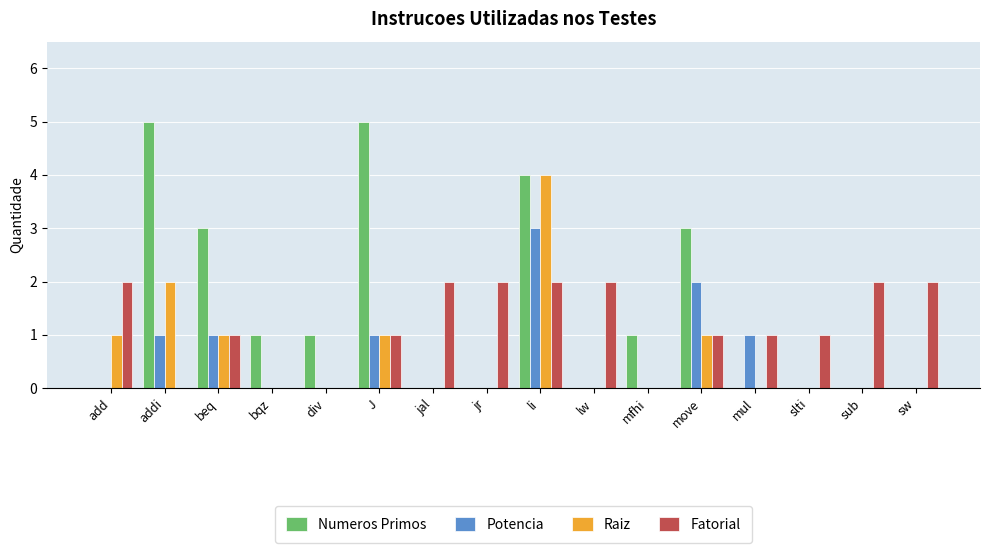

What is the sum of the Numeros Primos values at bqz and J?

6